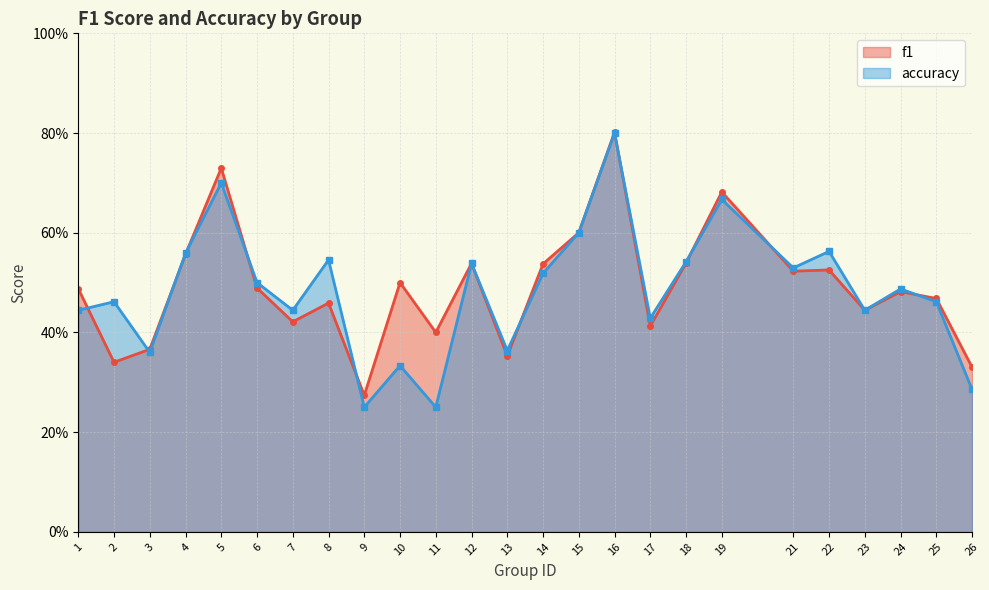

Reading right to left, transcribe all the data shown in this chart.

f1: 26=0.3	25=0.5	24=0.5	23=0.4	22=0.5	21=0.5	19=0.7	18=0.5	17=0.4	16=0.8	15=0.6	14=0.5	13=0.4	12=0.5	11=0.4	10=0.5	9=0.3	8=0.5	7=0.4	6=0.5	5=0.7	4=0.6	3=0.4	2=0.3	1=0.5
accuracy: 26=0.3	25=0.5	24=0.5	23=0.4	22=0.6	21=0.5	19=0.7	18=0.5	17=0.4	16=0.8	15=0.6	14=0.5	13=0.4	12=0.5	11=0.2	10=0.3	9=0.2	8=0.5	7=0.4	6=0.5	5=0.7	4=0.6	3=0.4	2=0.5	1=0.4